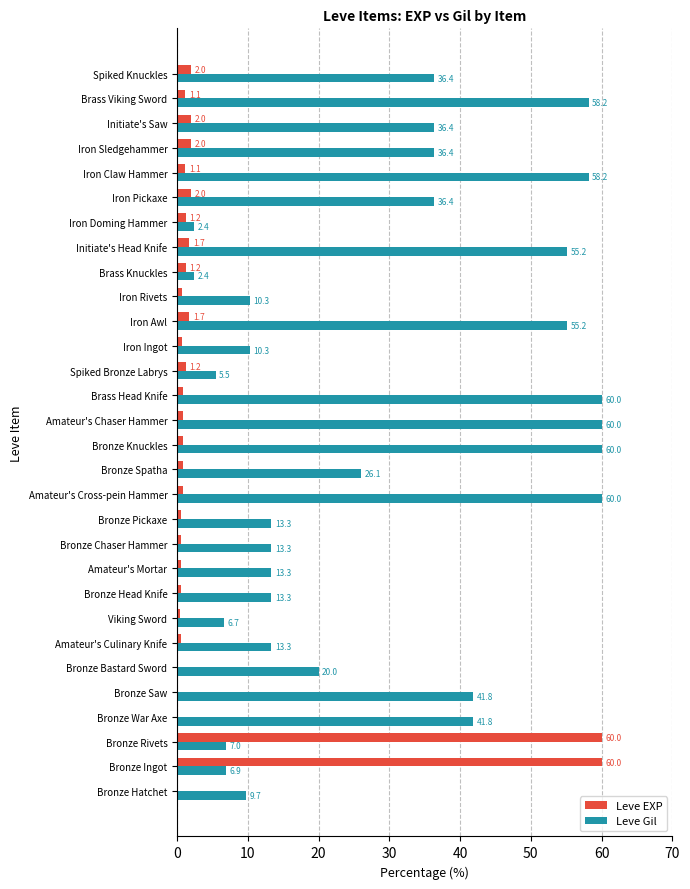

Is it true that Leve EXP equals 1.2 at Spiked Bronze Labrys?

True